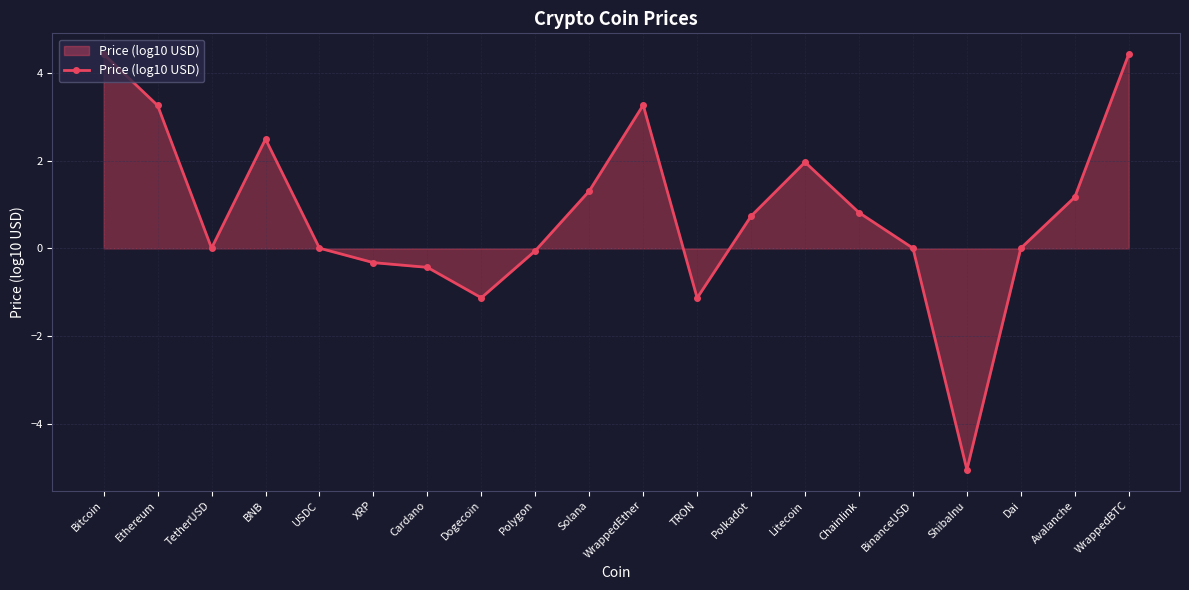

True or false: the data shows 4.3 at WrappedEther.

False